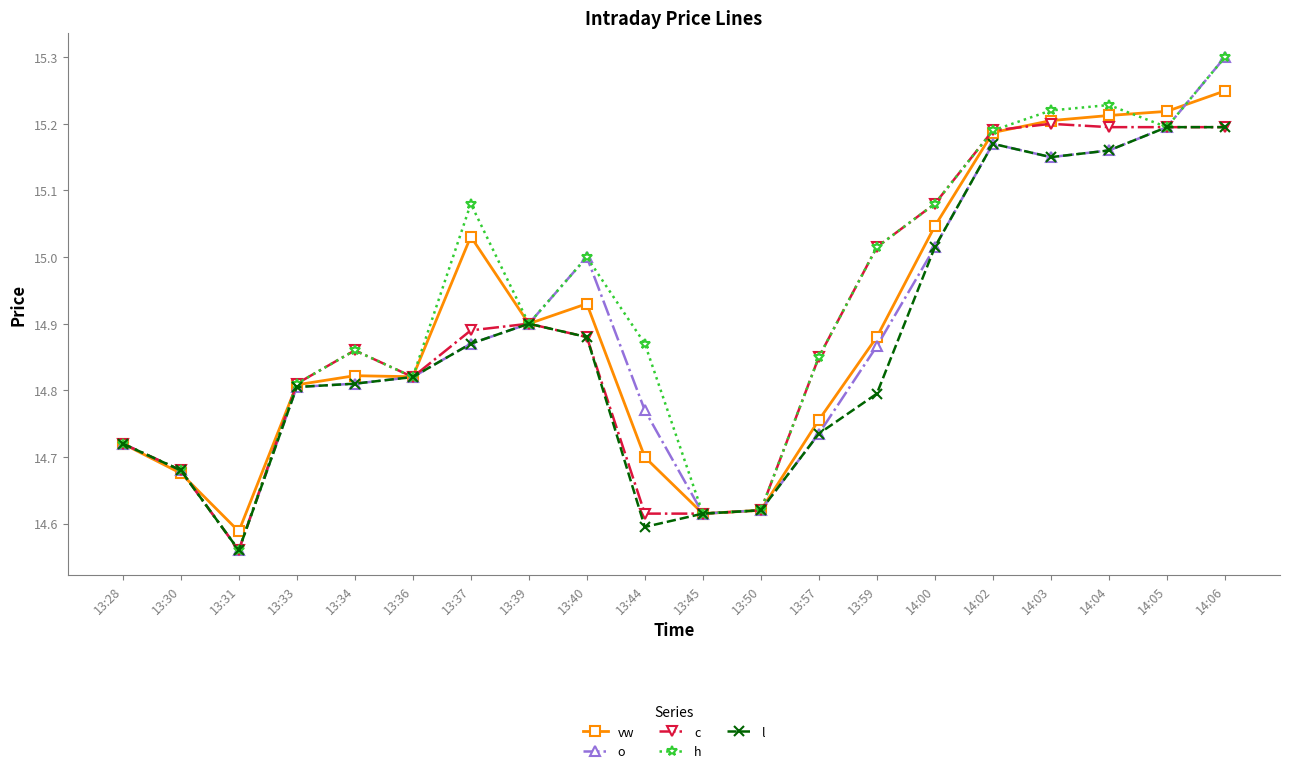

How many interior local valleys does the h series have?

5